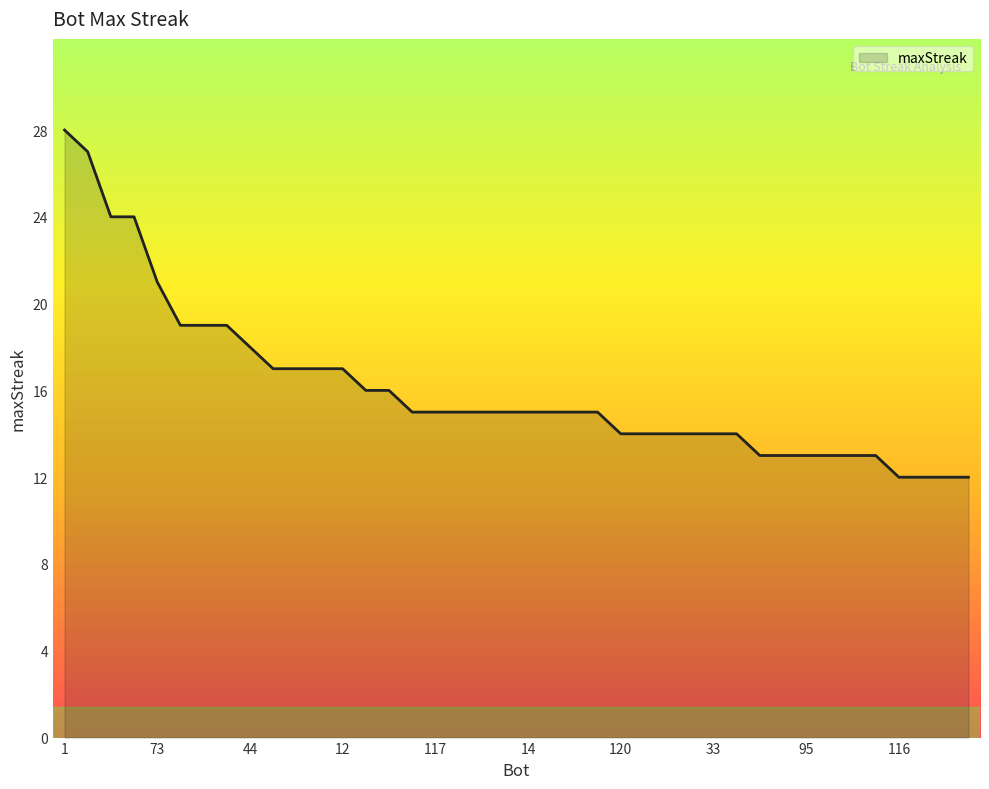

What is the sum of all values?

644